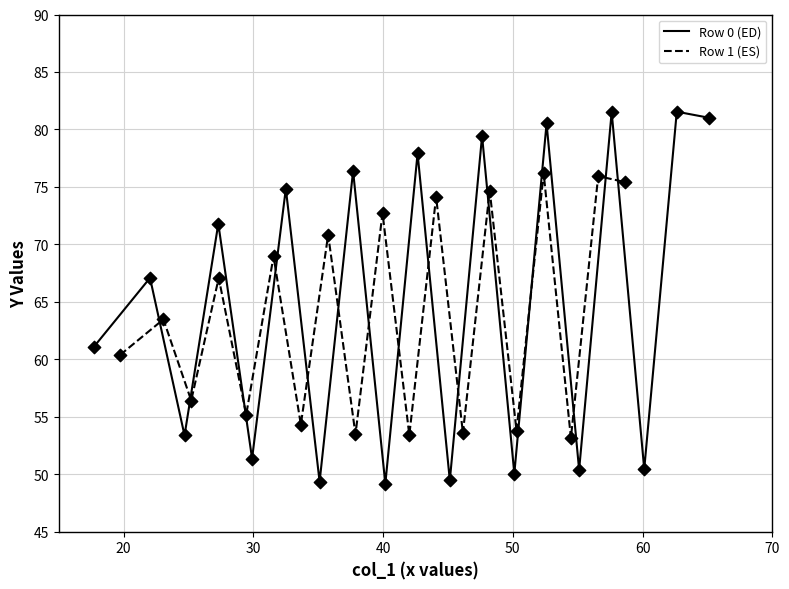

Is the value of Row 0 (ED) at 18 greater than the value of Row 1 (ES) at 8?

Yes